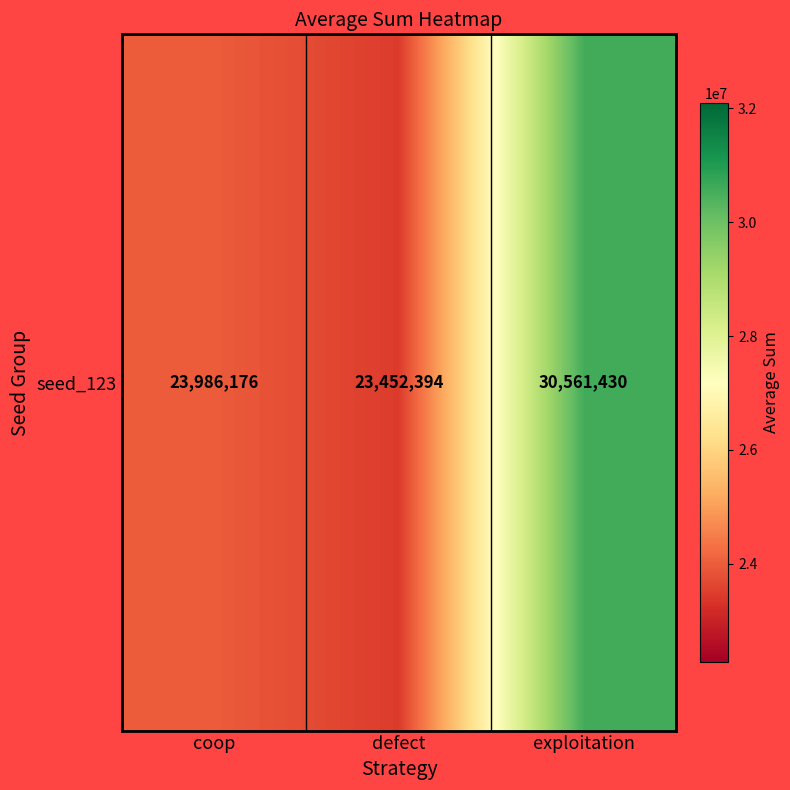

Which category has the lowest value across all series?

defect